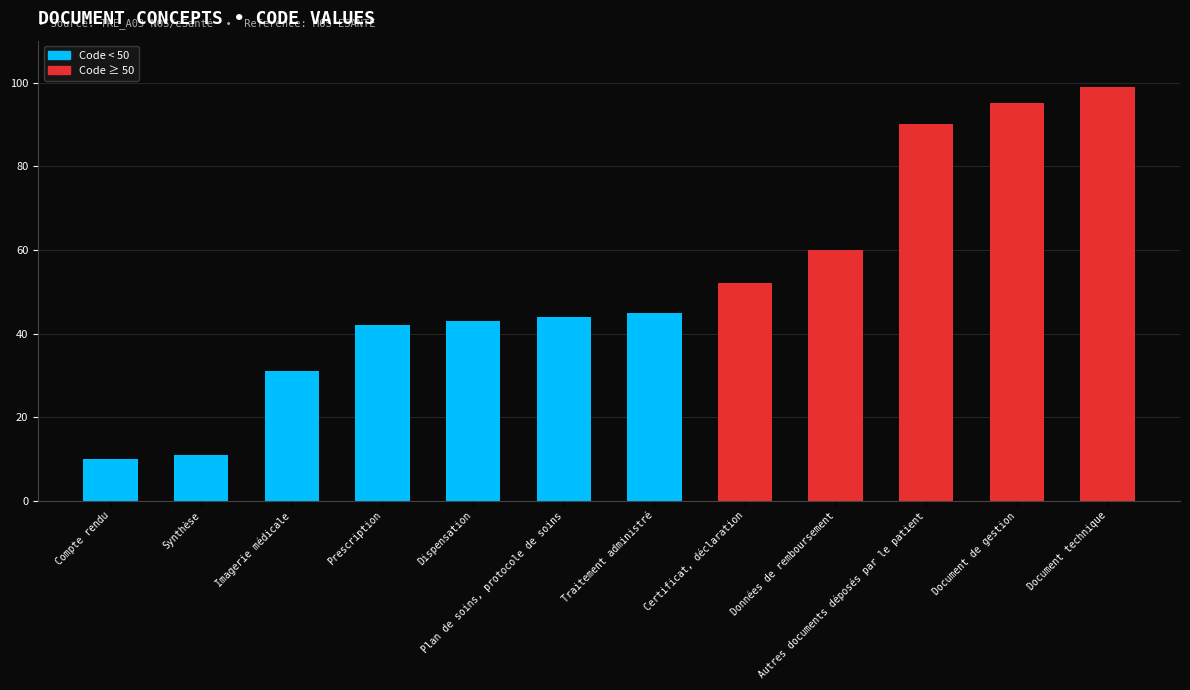

The chart shows a value of 99 at Document technique. True or false?

True